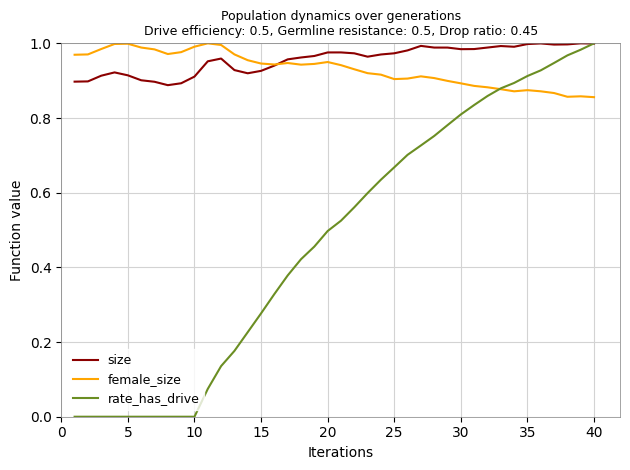

Which series has the largest range (max minus min)?

rate_has_drive